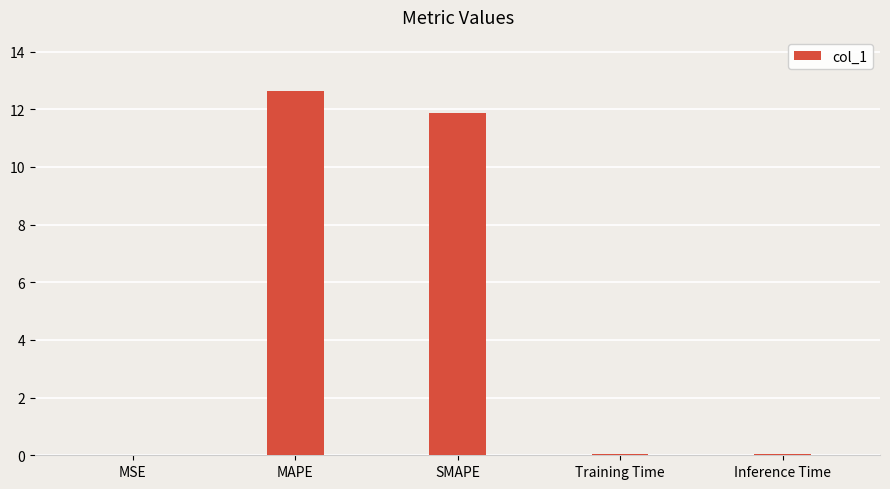

Between Inference Time and SMAPE, which is larger?

SMAPE